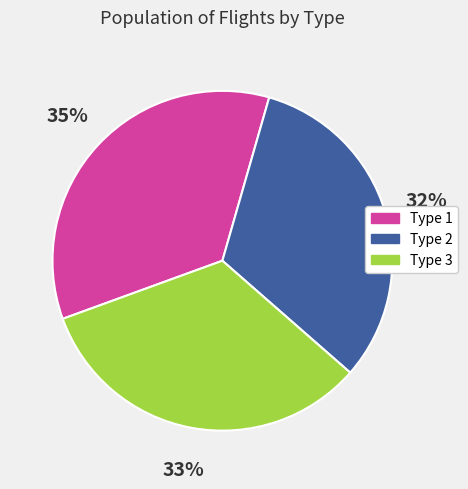

What percentage is the Type 2 slice, to the nearest percent?

32%